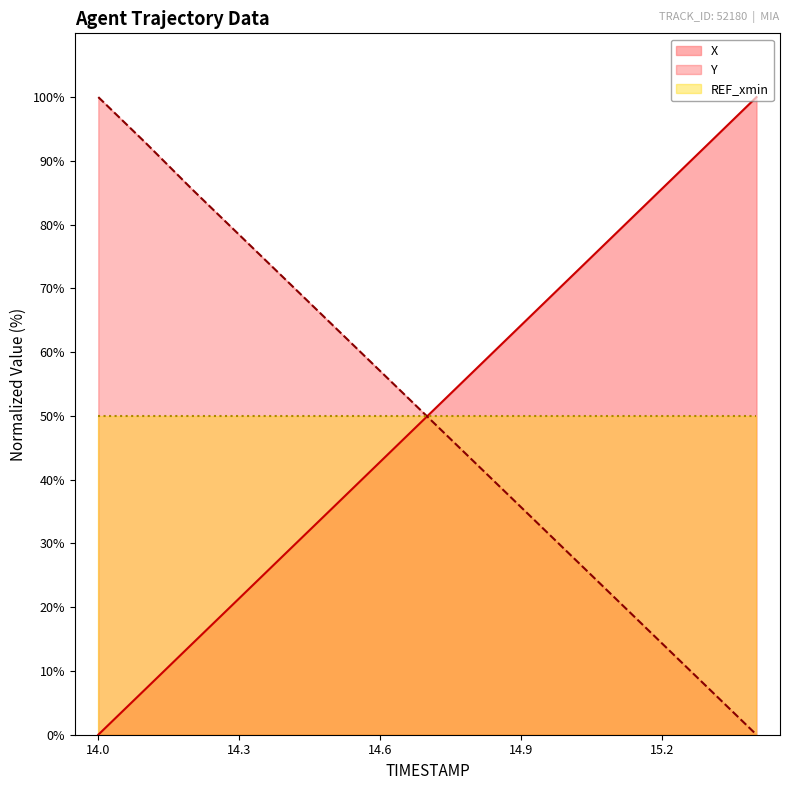

List the series in order of their peak value, highest first.

X, Y